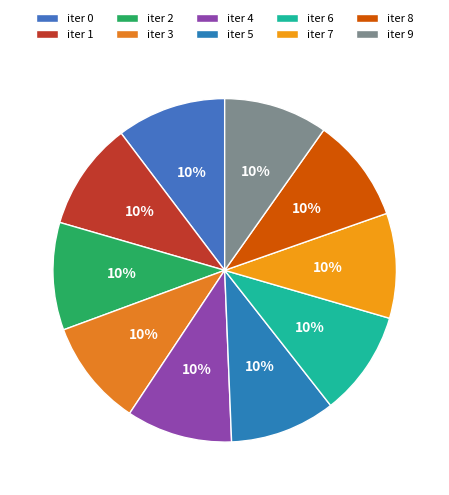

Which slice is the smallest?

9